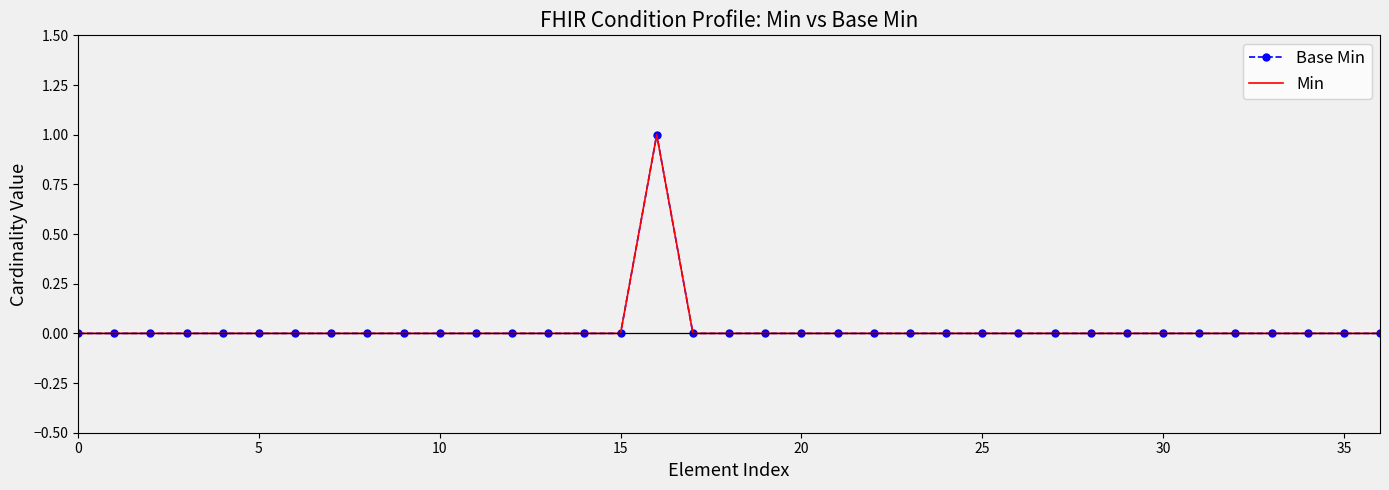

What is the sum of all Min values?

1